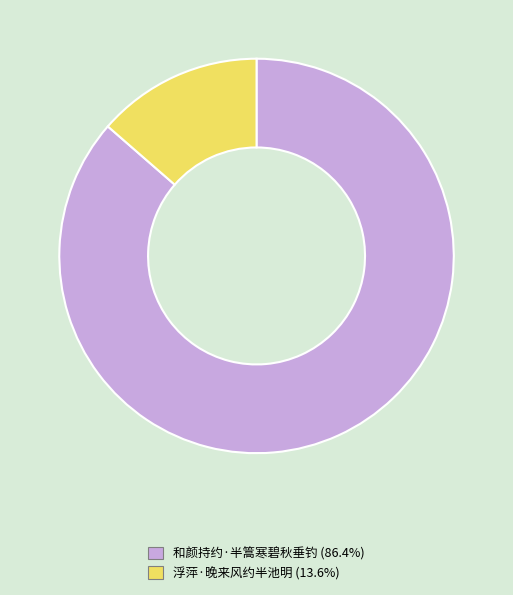

Which has a higher value, 和颜持约·半篙寒碧秋垂钓 or 浮萍·晚来风约半池明?

和颜持约·半篙寒碧秋垂钓